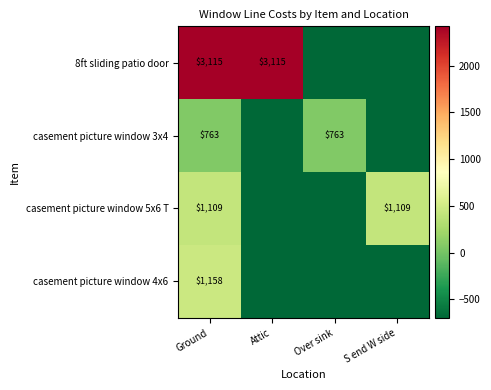

How many negative values does the casement picture window 3x4 series have?

2